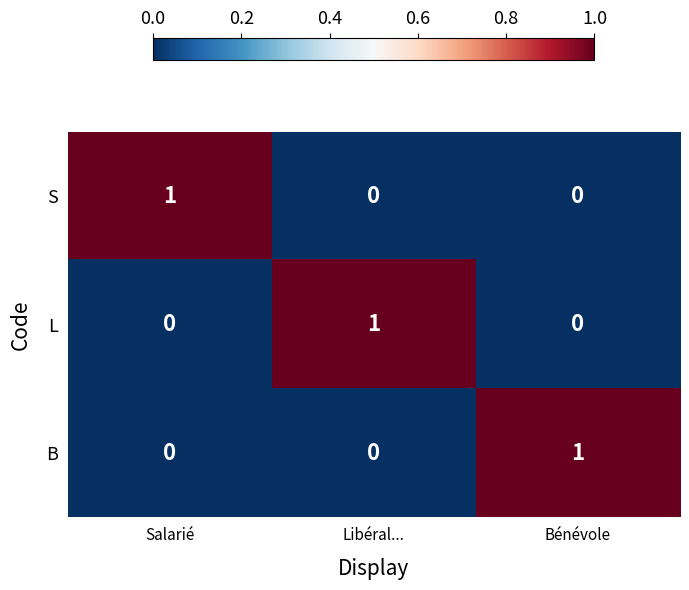

Count the number of categories in the chart.

3